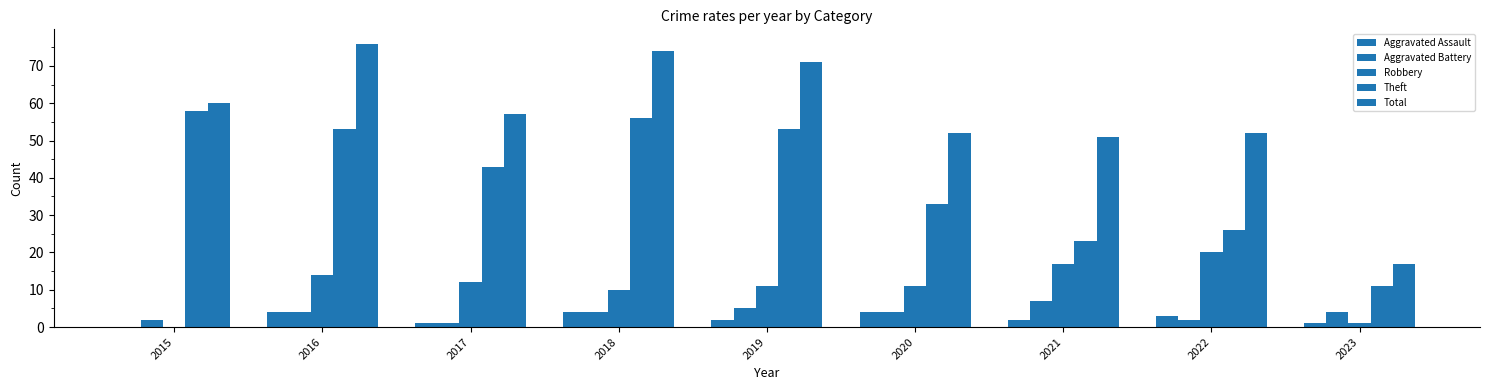

Reading left to right, list all the values displayed in this chart.

Aggravated Assault: 2015=0	2016=4	2017=1	2018=4	2019=2	2020=4	2021=2	2022=3	2023=1
Aggravated Battery: 2015=2	2016=4	2017=1	2018=4	2019=5	2020=4	2021=7	2022=2	2023=4
Robbery: 2015=0	2016=14	2017=12	2018=10	2019=11	2020=11	2021=17	2022=20	2023=1
Theft: 2015=58	2016=53	2017=43	2018=56	2019=53	2020=33	2021=23	2022=26	2023=11
Total: 2015=60	2016=76	2017=57	2018=74	2019=71	2020=52	2021=51	2022=52	2023=17